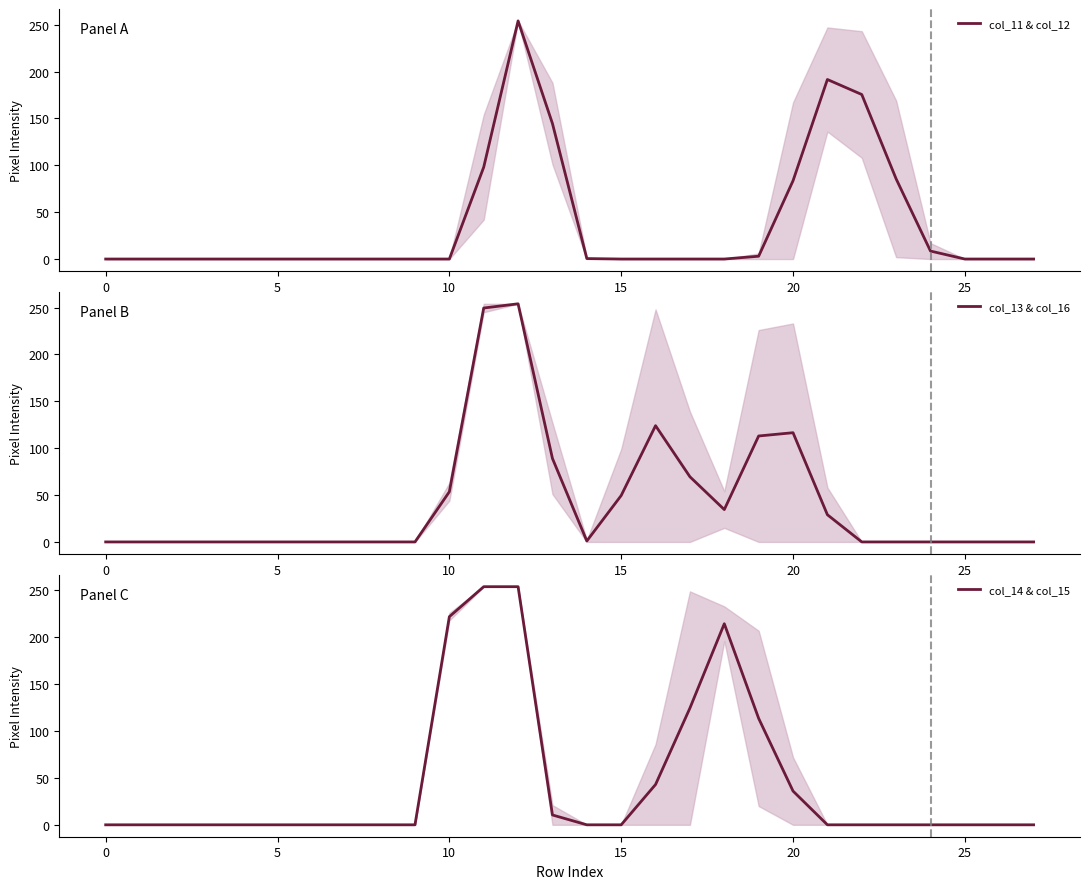

At how many categories does at least one series exceed 156?

6